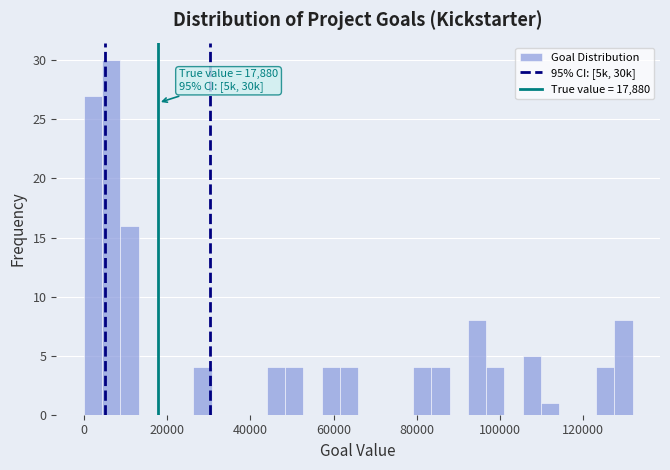

Around what value on the x-axis is the tallest bar? Give the approximate position of its centre, as read against the axis.

6000